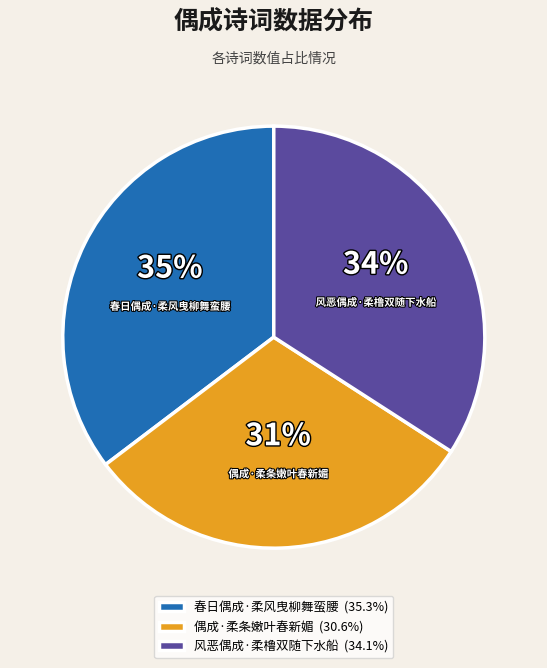

Count the number of slices in the pie.

3